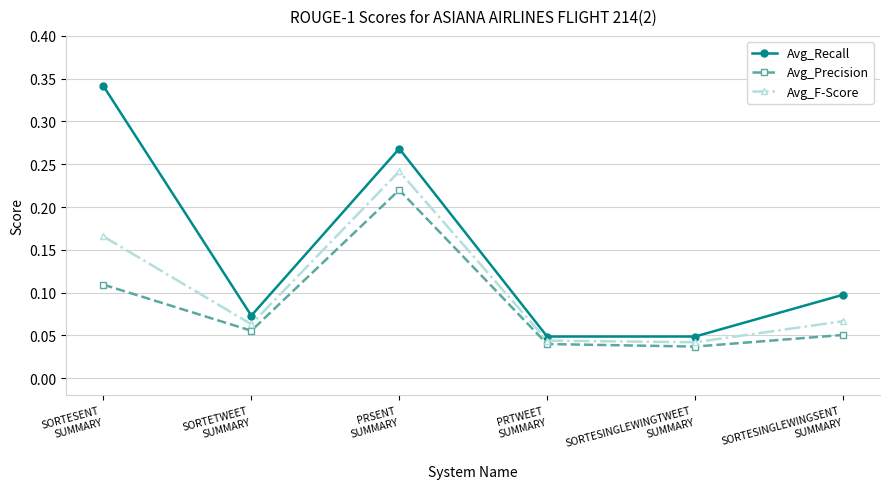

List the series in order of their peak value, lowest first.

Avg_Precision, Avg_F-Score, Avg_Recall